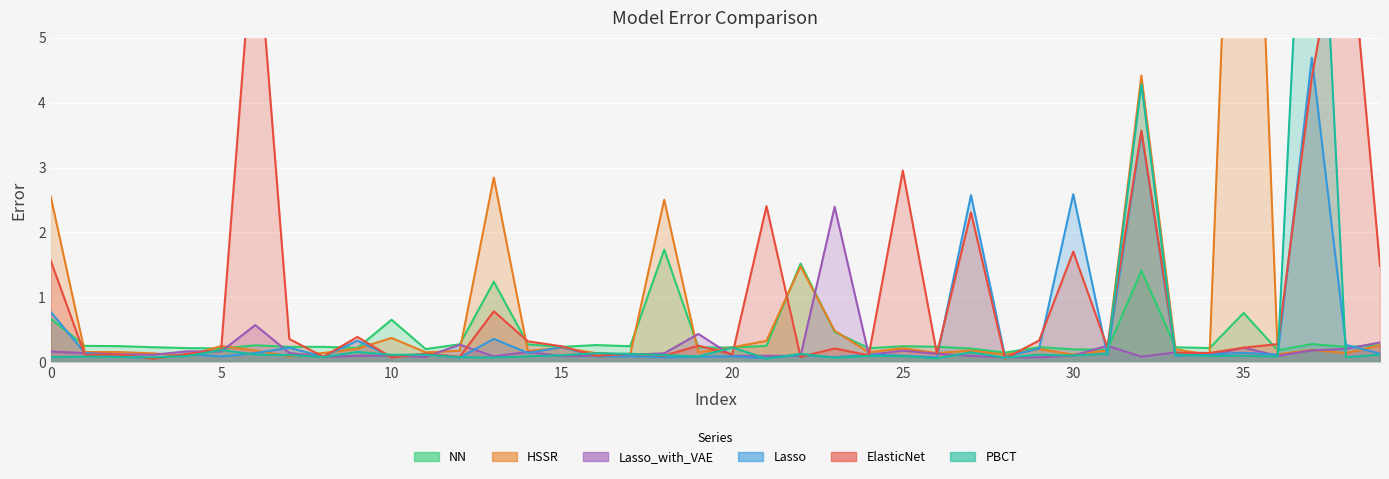

What is the average value of the HSSR series?

0.8